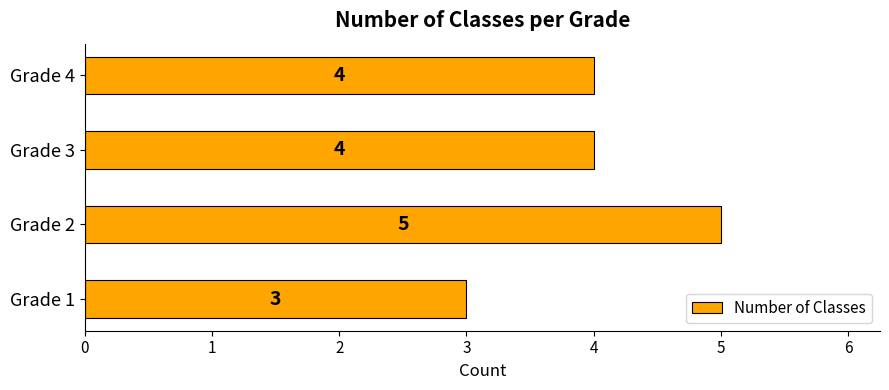

What is the sum of the values at Grade 4 and Grade 2?

9